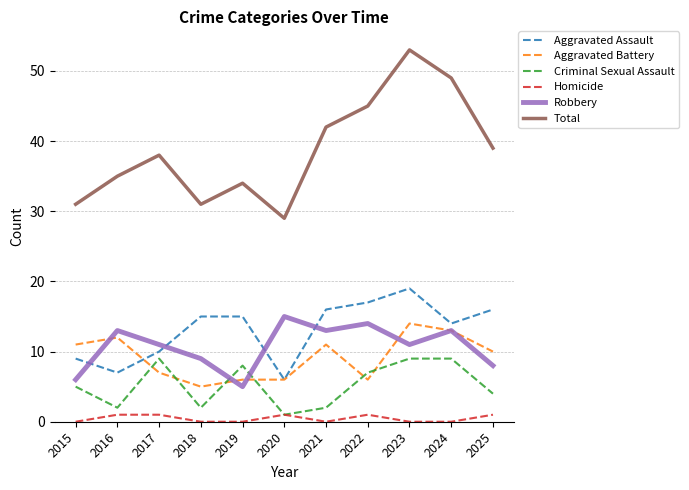

How many interior local peaks does the Robbery series have?

4